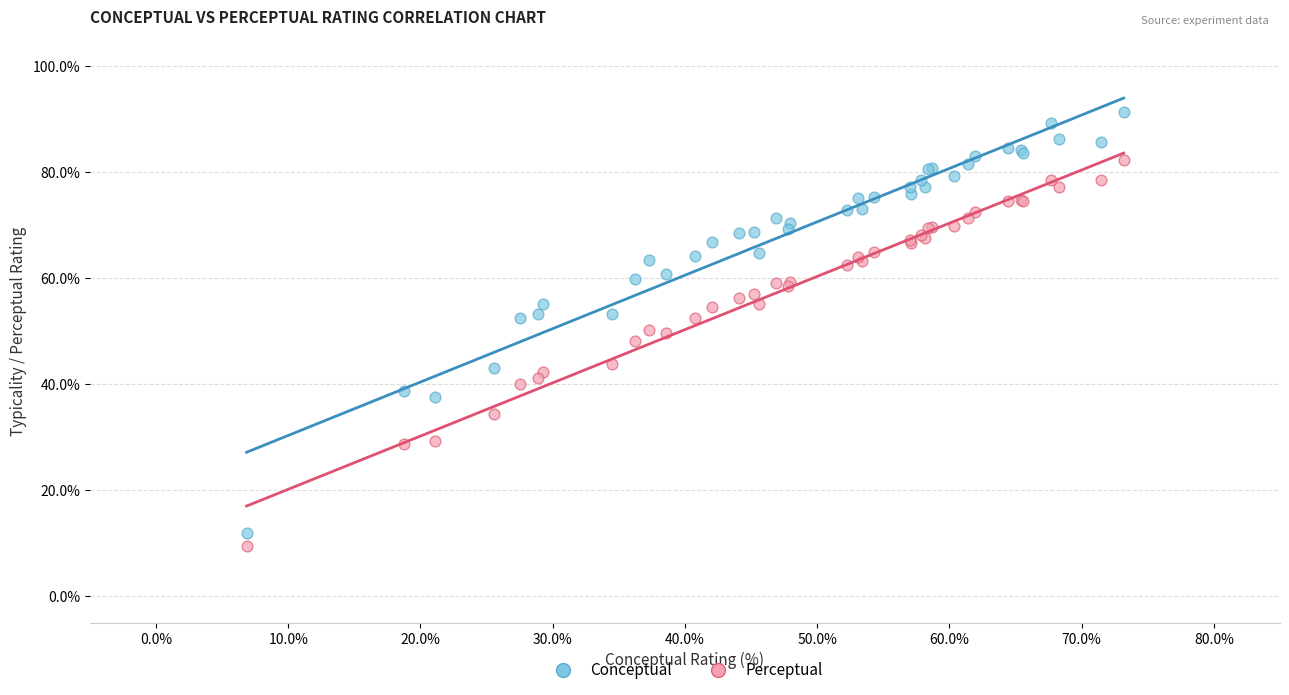

What is the X range (max minus min) for the scatter plot?

66.3